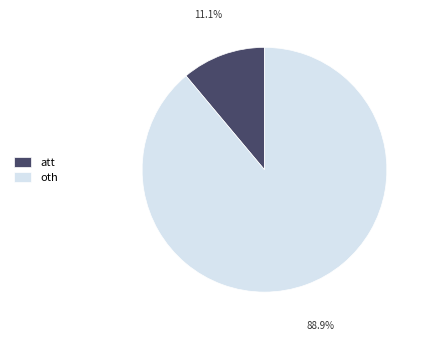

What is the smallest slice in the pie chart?

att